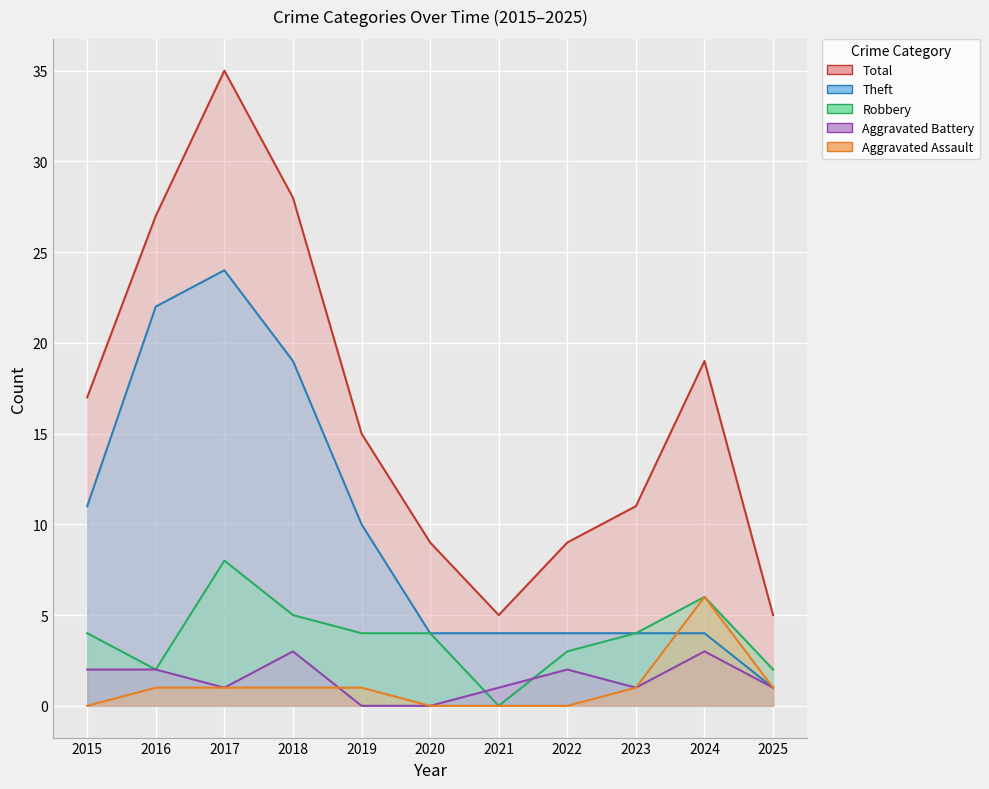

Which series changed the most between 2023 and 2024?

Total